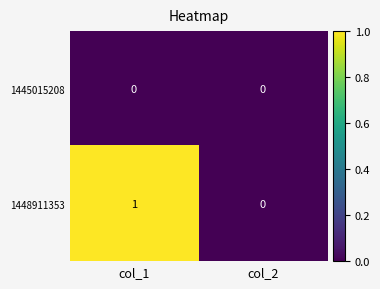

Which series changed the most between col_1 and col_2?

1448911353